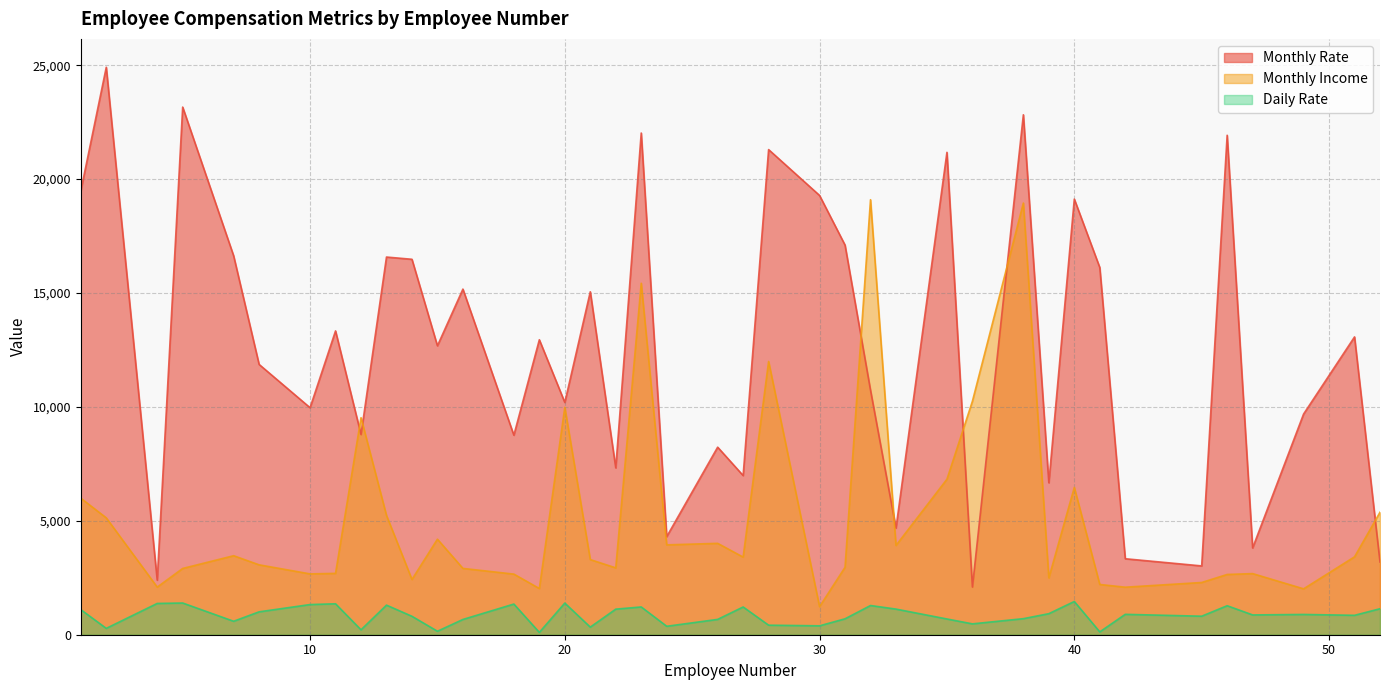

Rank the series by their average value, from lowest to highest.

Daily Rate, Monthly Income, Monthly Rate